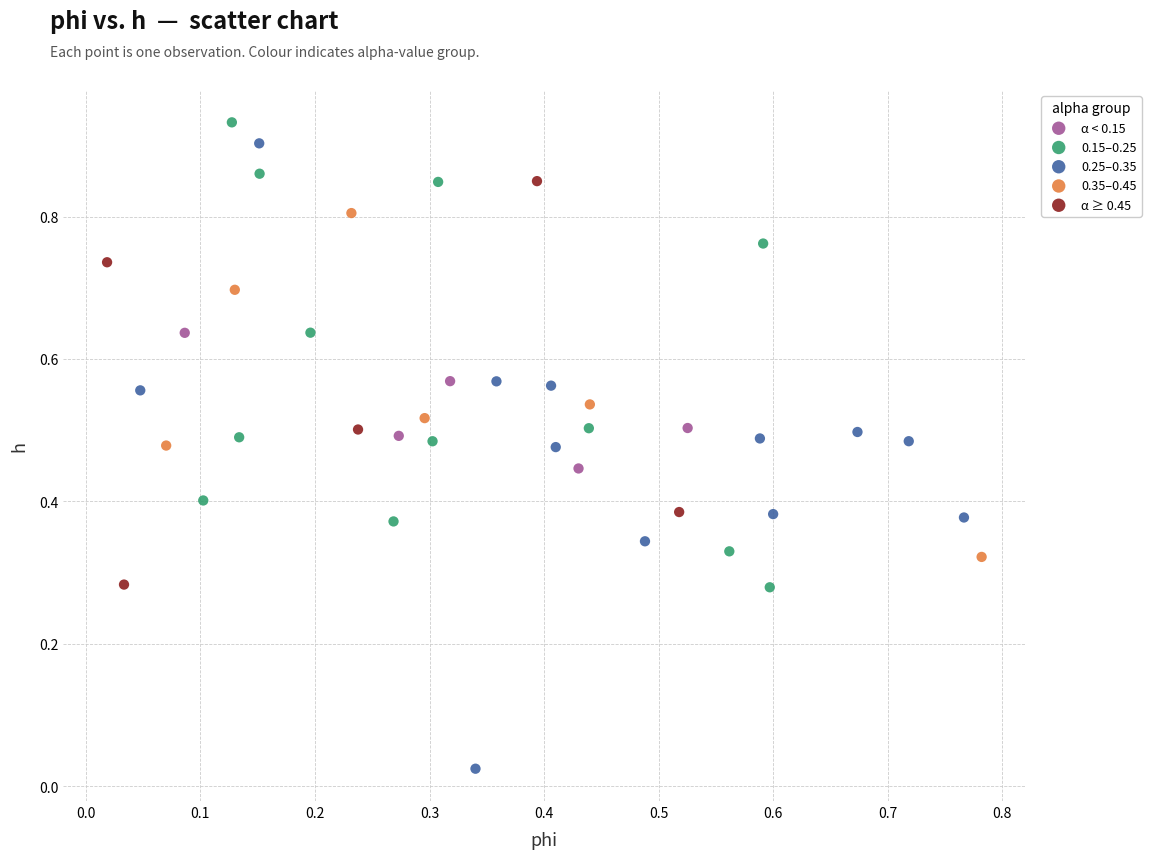

Which series has the widest spread of Y values?

0.25–0.35